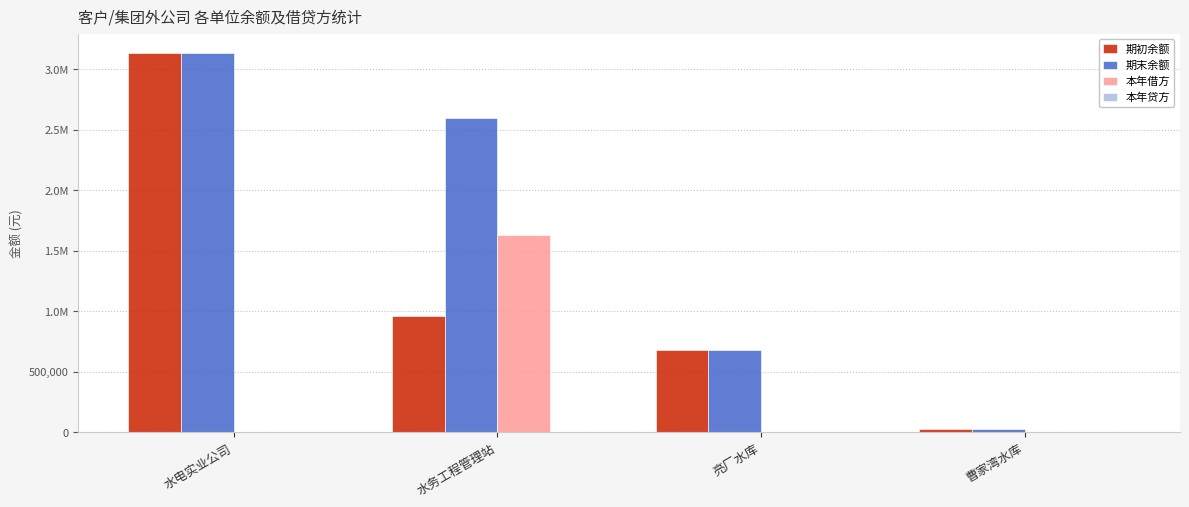

Does the chart contain stacked bars?

No